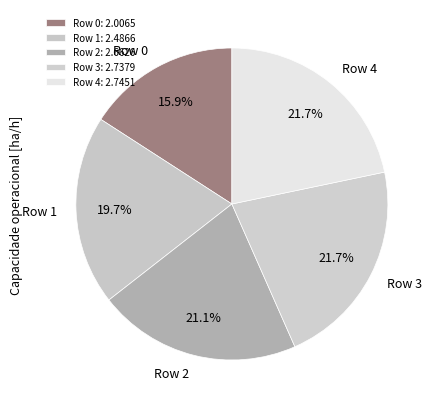

How many slices are in this pie chart?

5